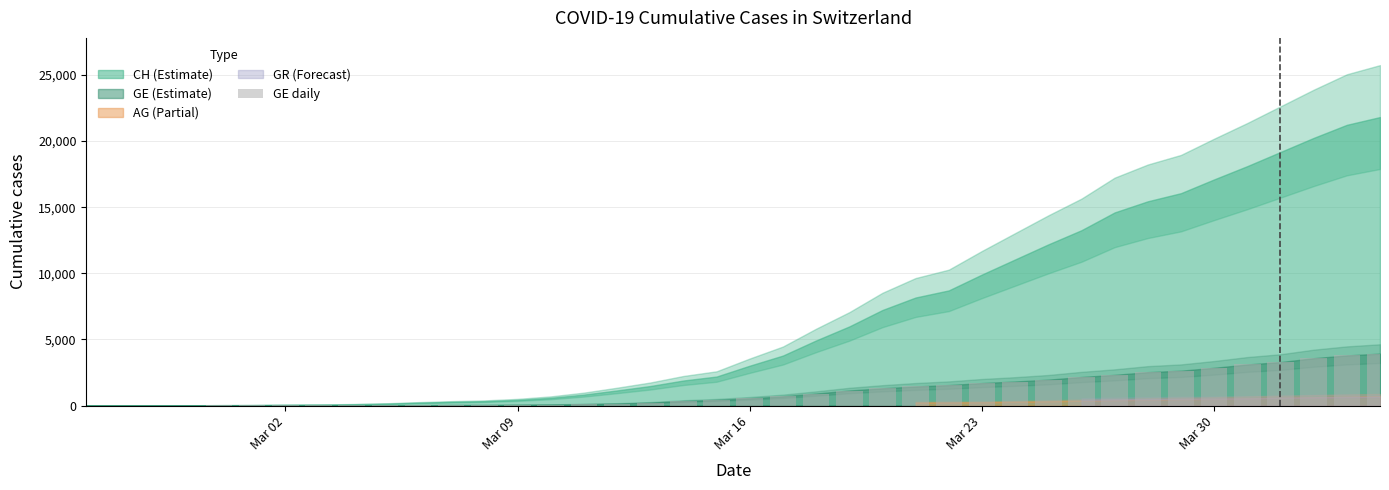

What is the sum of all values?

44879